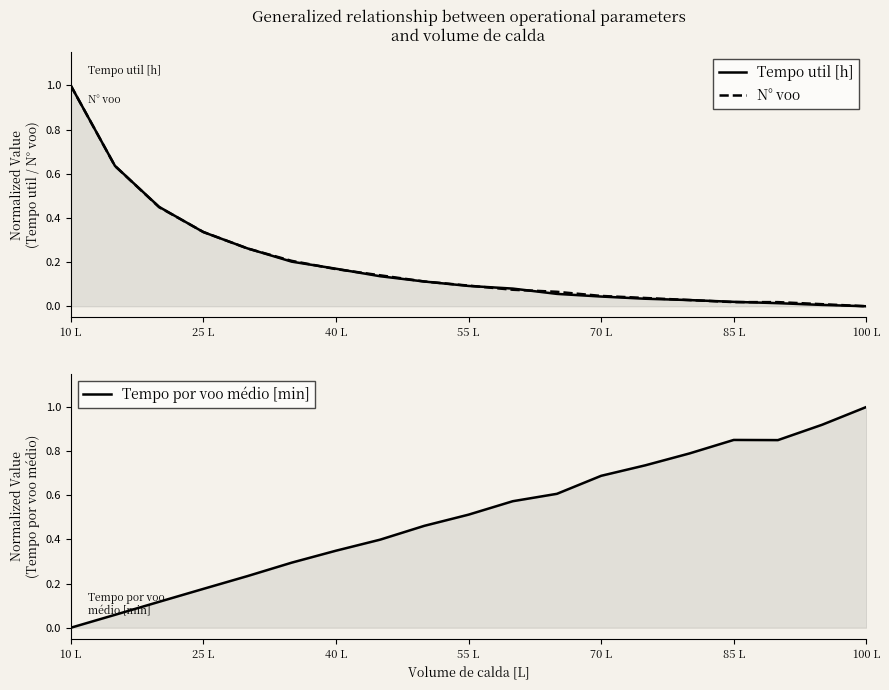

How many categories are shown in the chart?

19